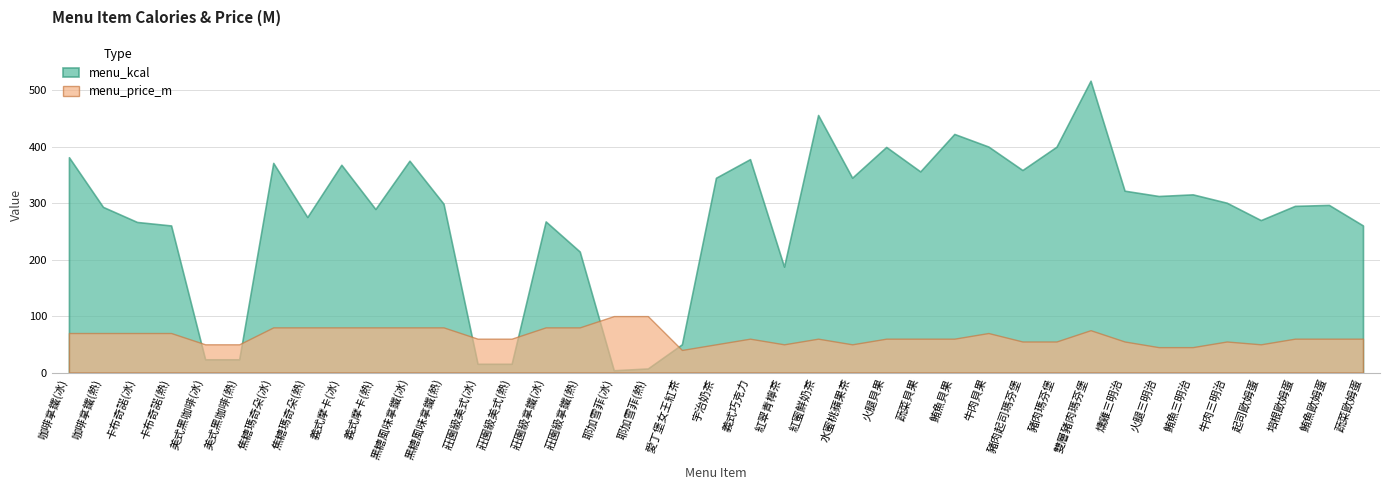

What is the sum of all menu_kcal values?

10741.4